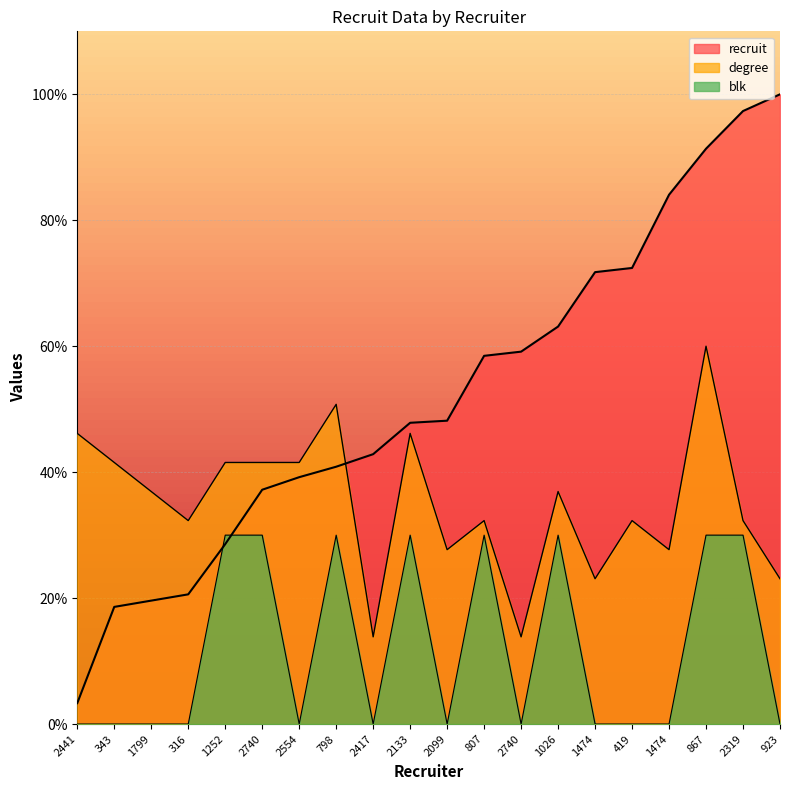

Where is degree nearest to the value 36?

1799